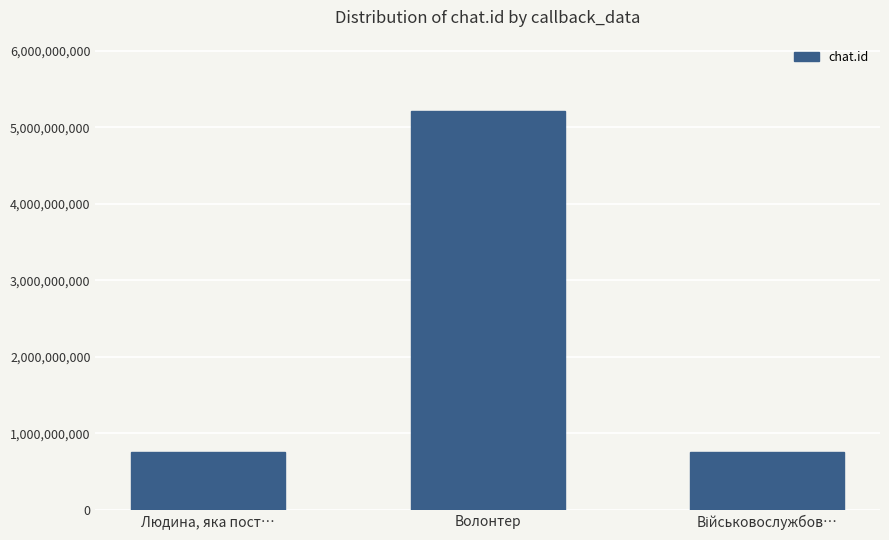

What is the value of the 3rd bar from the left?

759572442